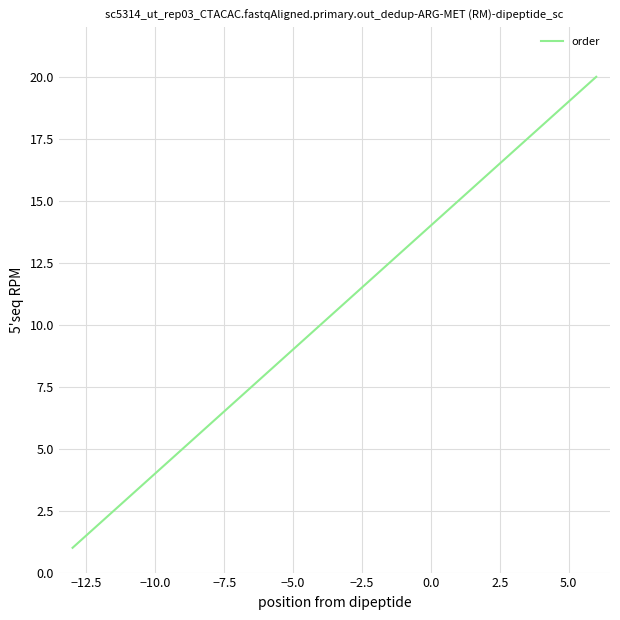

What is the greatest value displayed?

20